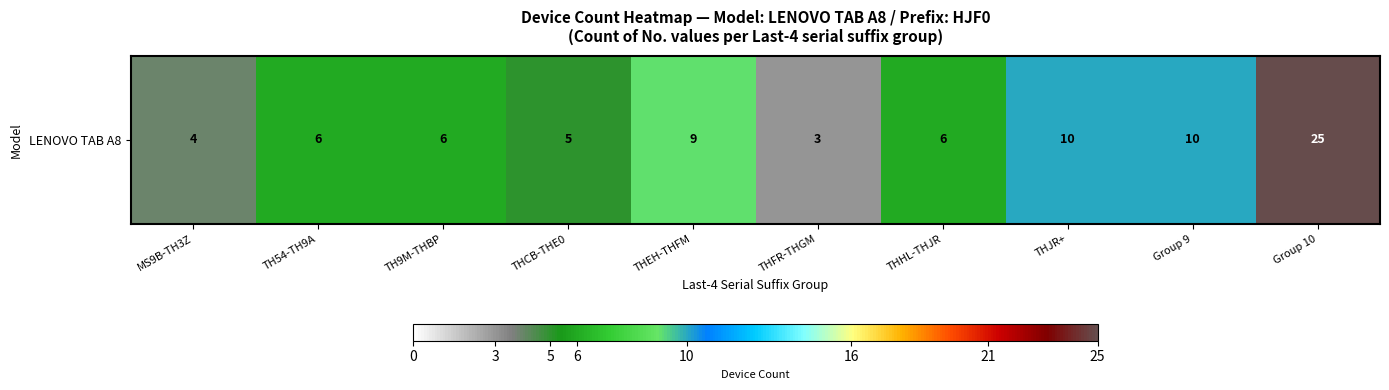

What is the sum of the values at THCB-THE0 and TH9M-THBP?

11